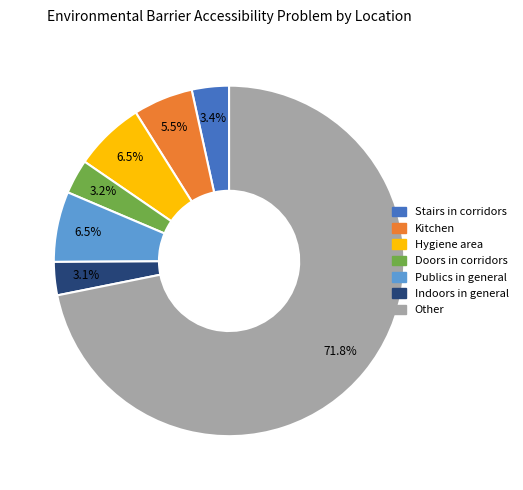

Does Indoors in general represent more than half of the total?

No